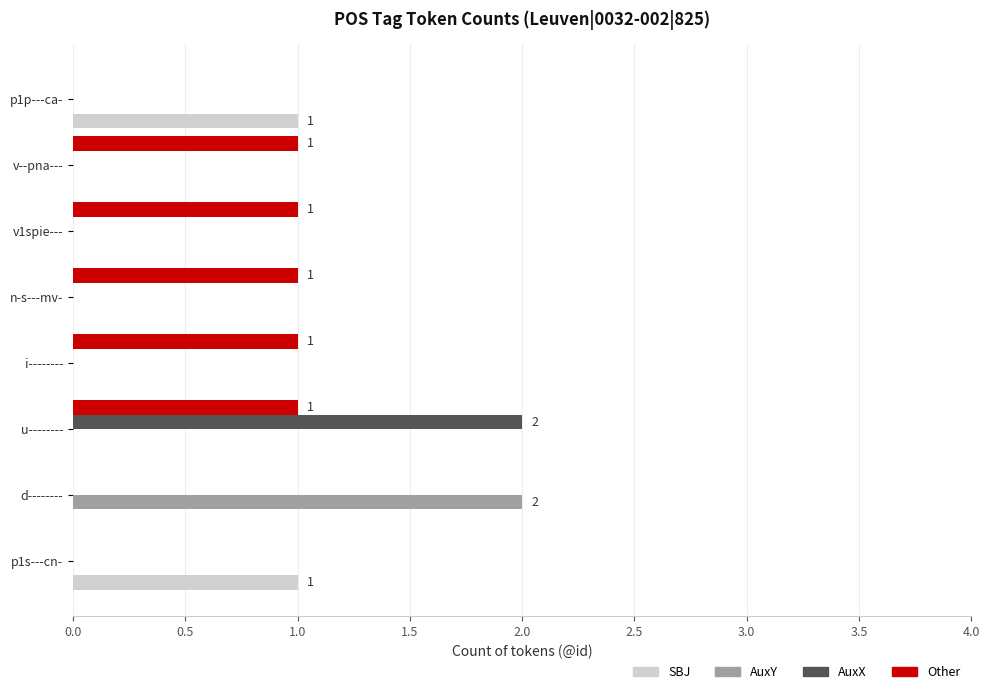

The value of SBJ at u-------- is 0. True or false?

True